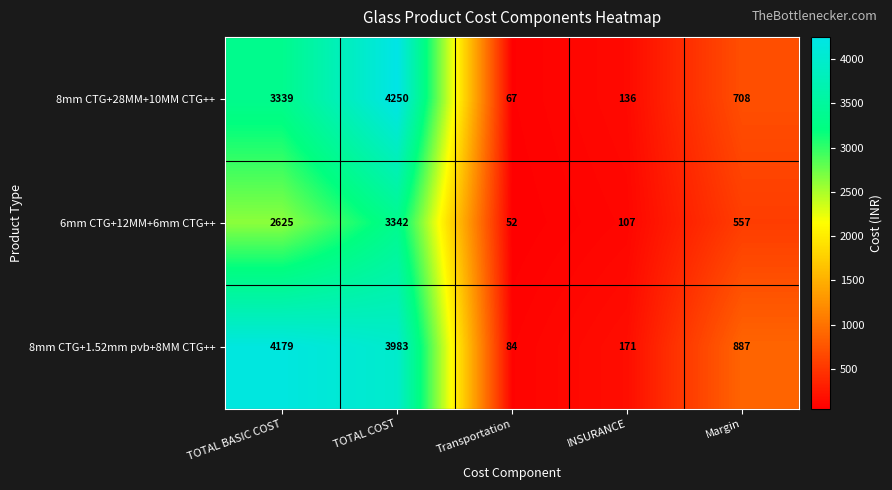

Reading left to right, transcribe all the data shown in this chart.

8mm CTG+28MM+10MM CTG++: TOTAL BASIC COST=3339	TOTAL COST=4250	Transportation=67	INSURANCE=136	Margin=708
6mm CTG+12MM+6mm CTG++: TOTAL BASIC COST=2625	TOTAL COST=3342	Transportation=52	INSURANCE=107	Margin=557
8mm CTG+1.52mm pvb+8MM CTG++: TOTAL BASIC COST=4179	TOTAL COST=3983	Transportation=84	INSURANCE=171	Margin=887